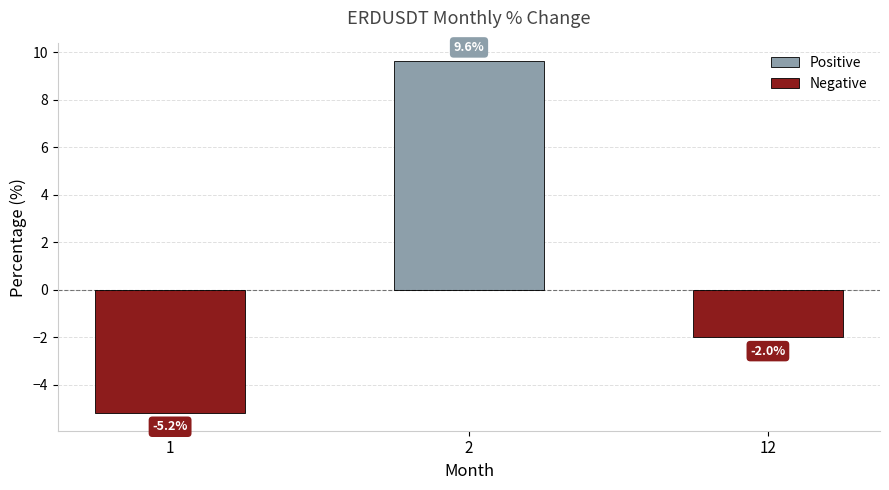

The Negative series shows -2.0 at 12. True or false?

True